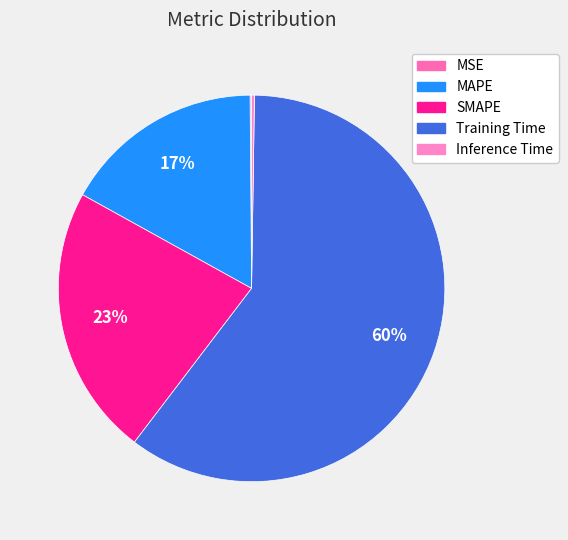

Rank the categories by value from highest to lowest.

Training Time, SMAPE, MAPE, Inference Time, MSE